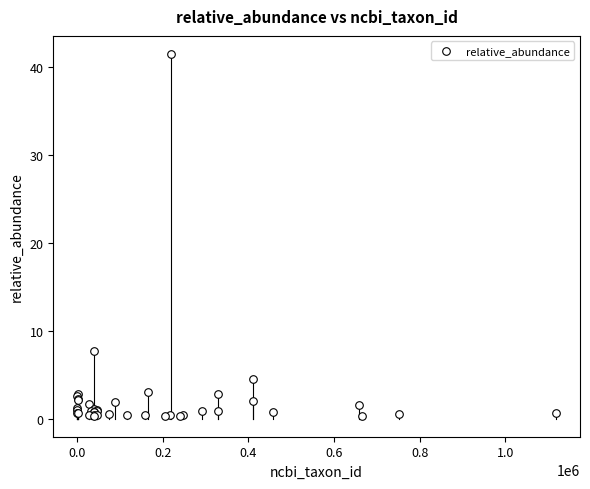

What Y value in the scatter plot is closest to 20?

7.6